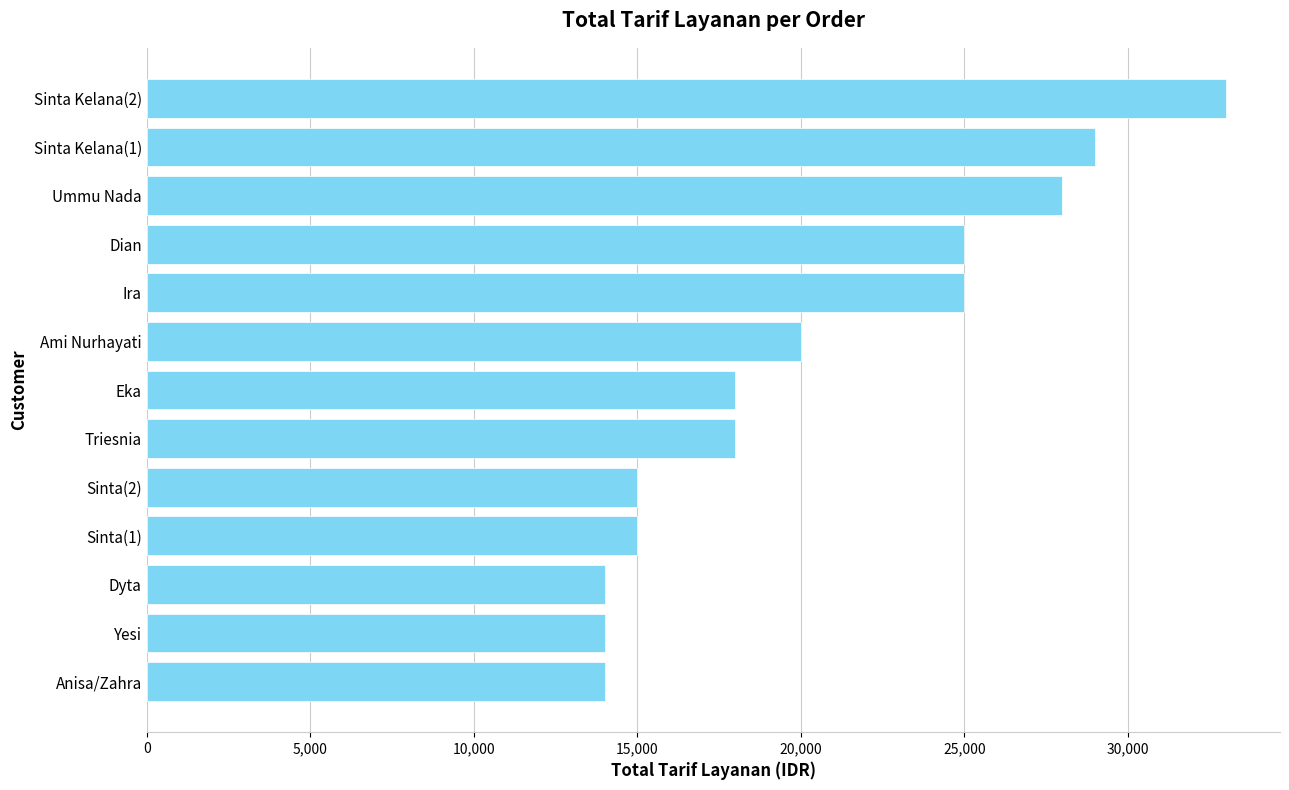

Reading bottom to top, extract all data points from this chart.

Anisa/Zahra=14000	Yesi=14000	Dyta=14000	Sinta(1)=15000	Sinta(2)=15000	Triesnia=18000	Eka=18000	Ami Nurhayati=20000	Ira=25000	Dian=25000	Ummu Nada=28000	Sinta Kelana(1)=29000	Sinta Kelana(2)=33000